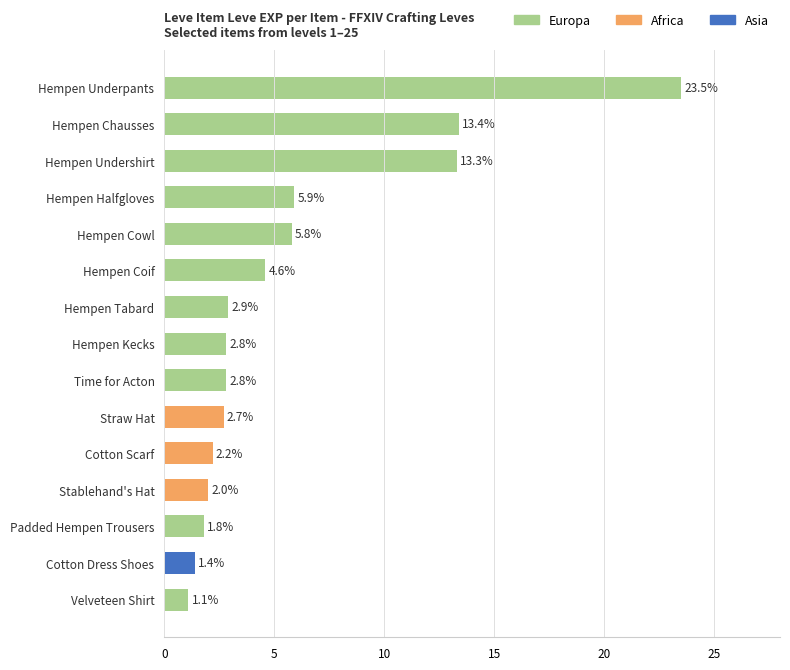

Reading right to left, transcribe all the data shown in this chart.

Velveteen Shirt=1.1	Cotton Dress Shoes=1.4	Padded Hempen Trousers=1.8	Stablehand's Hat=2.0	Cotton Scarf=2.2	Straw Hat=2.7	Time for Acton=2.8	Hempen Kecks=2.8	Hempen Tabard=2.9	Hempen Coif=4.6	Hempen Cowl=5.8	Hempen Halfgloves=5.9	Hempen Undershirt=13.3	Hempen Chausses=13.4	Hempen Underpants=23.5